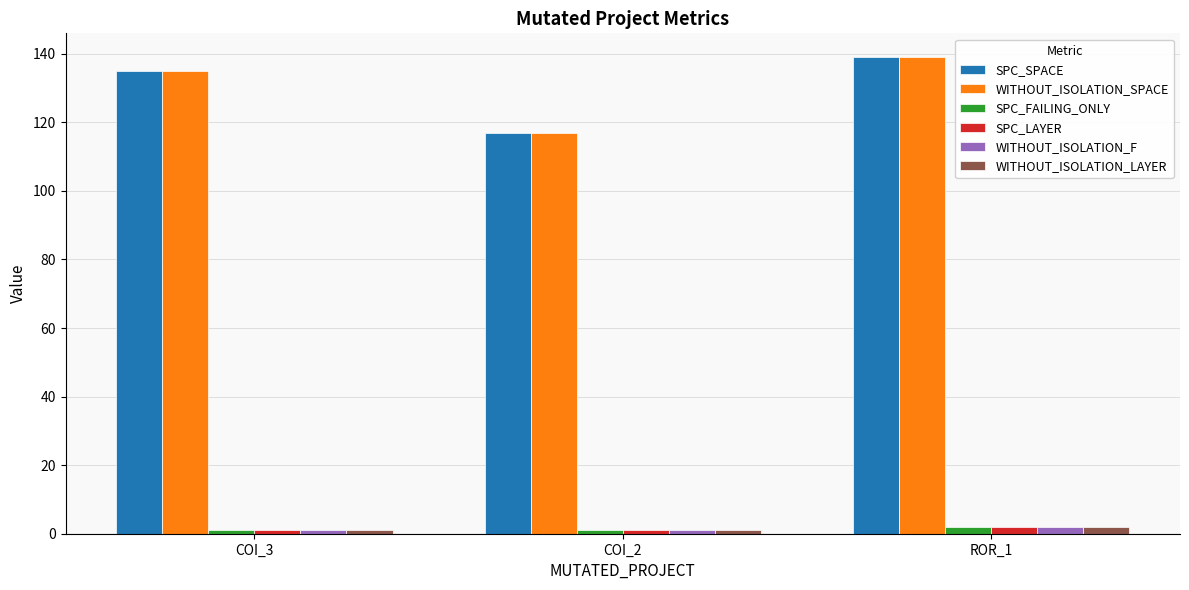

What position from the right is COI_3?

3